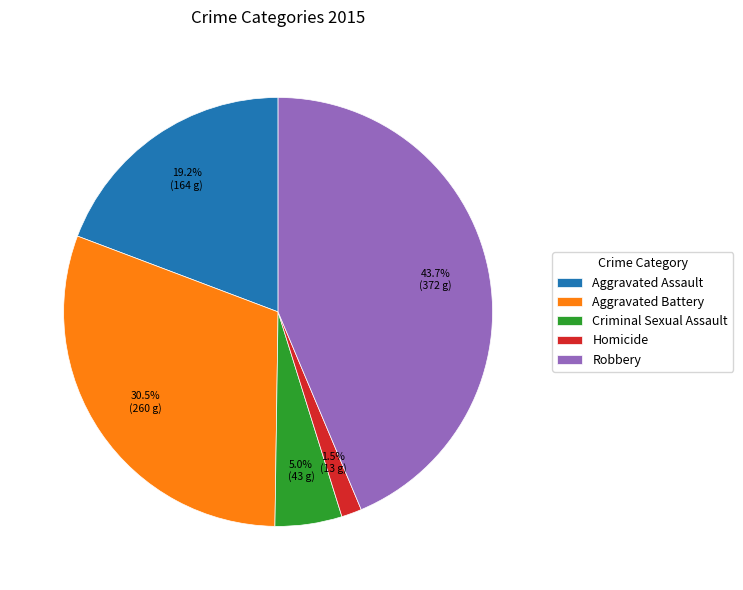

To the nearest percent, what portion does Aggravated Assault represent?

19%